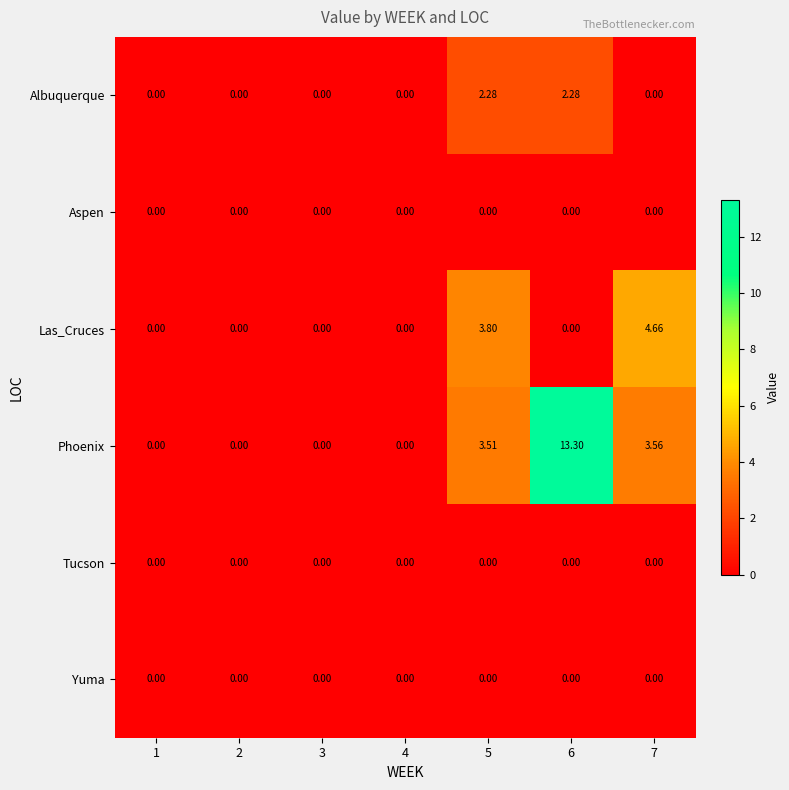

Between 6 and 7, which series saw the biggest shift?

Phoenix